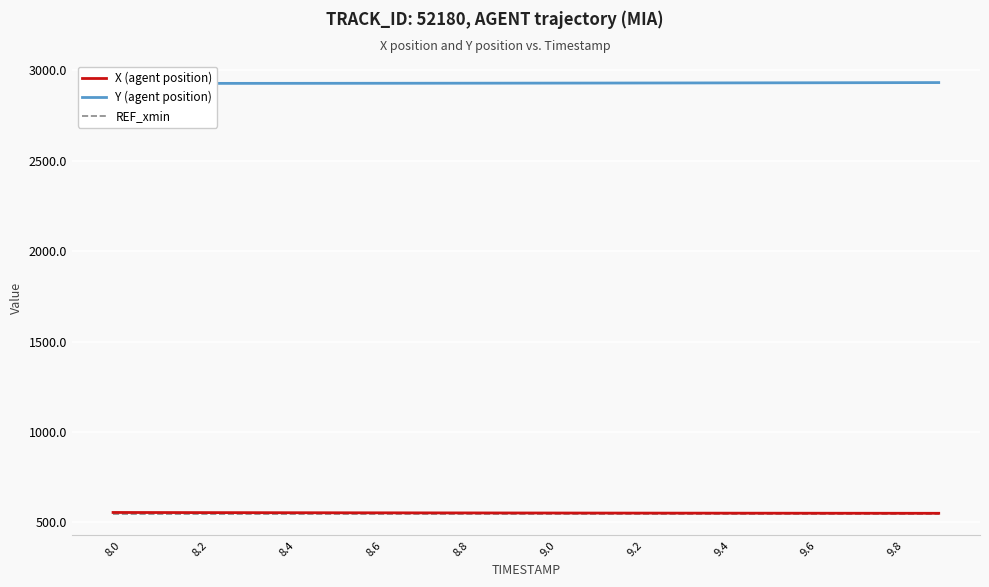

What is the maximum value for X (agent position)?

554.8